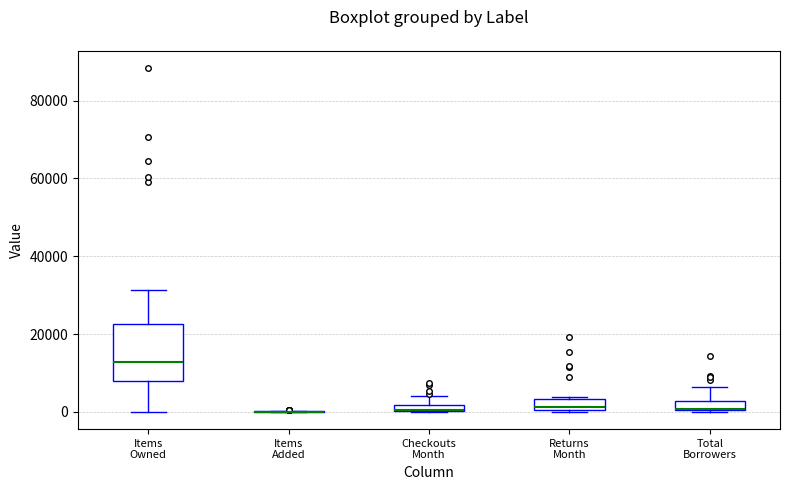

Comparing the boxes themselves (not the whiskers), which one is the tallest?

Items Owned